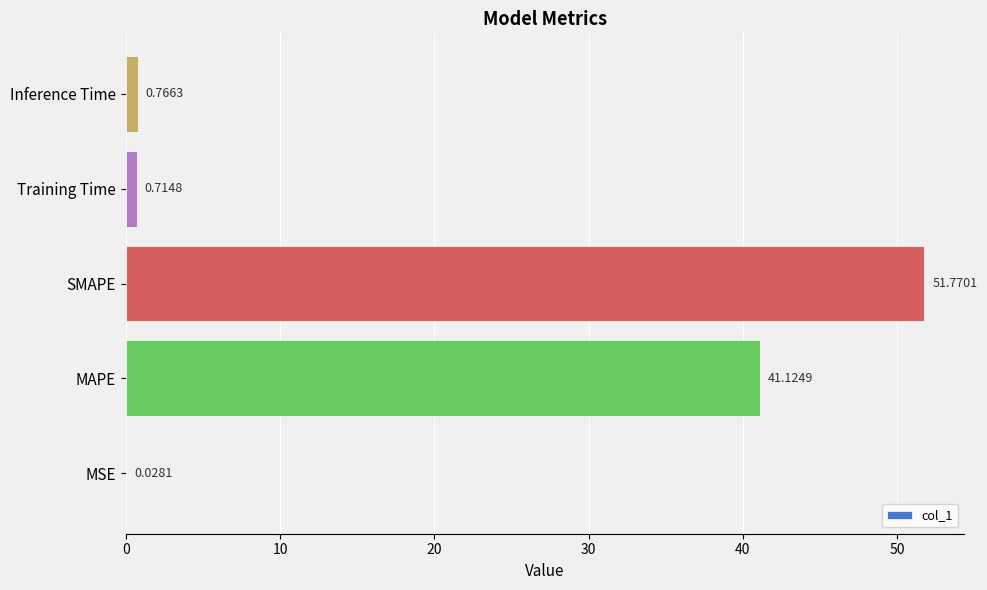

What is the greatest value displayed?

51.8